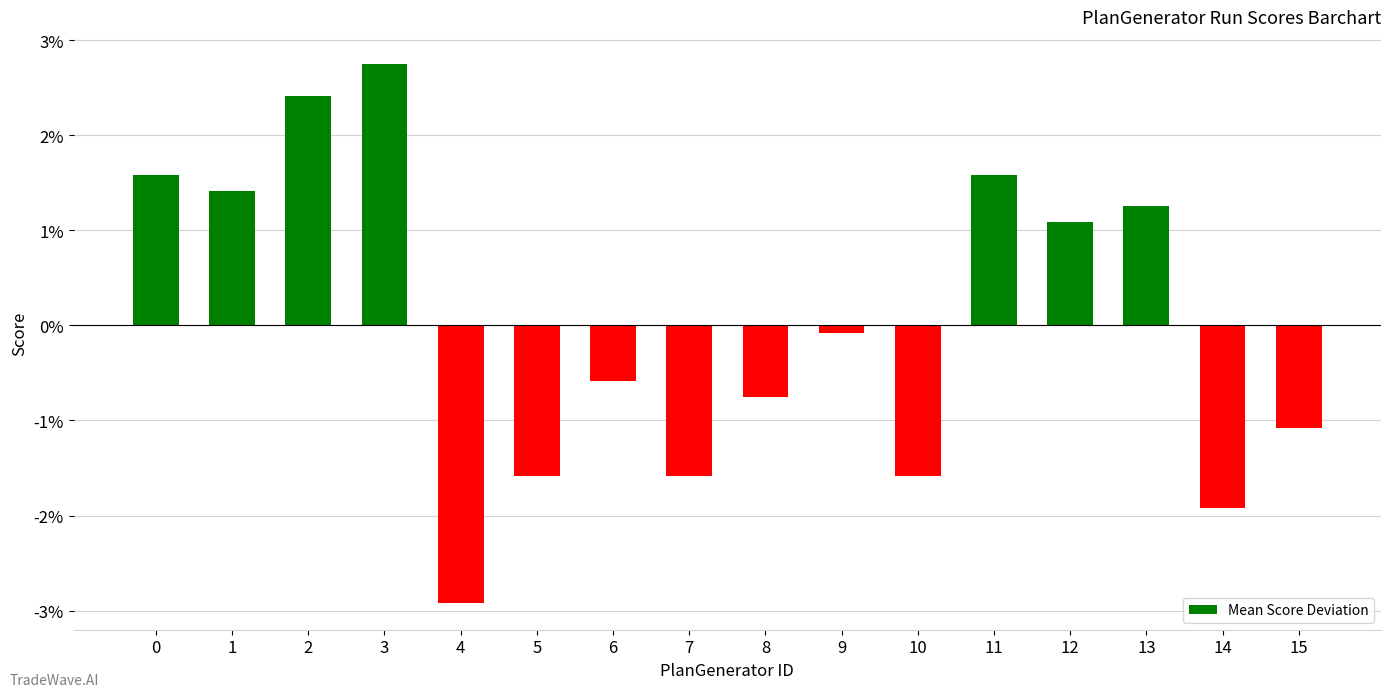

Is it true that the value at 5 is -0.5?

False